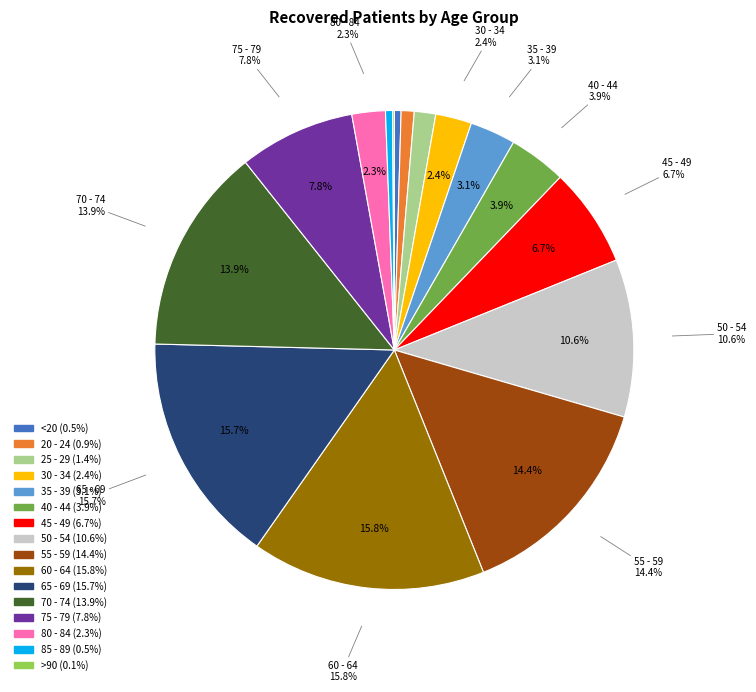

What percentage is the 55 - 59 slice, to the nearest percent?

14%